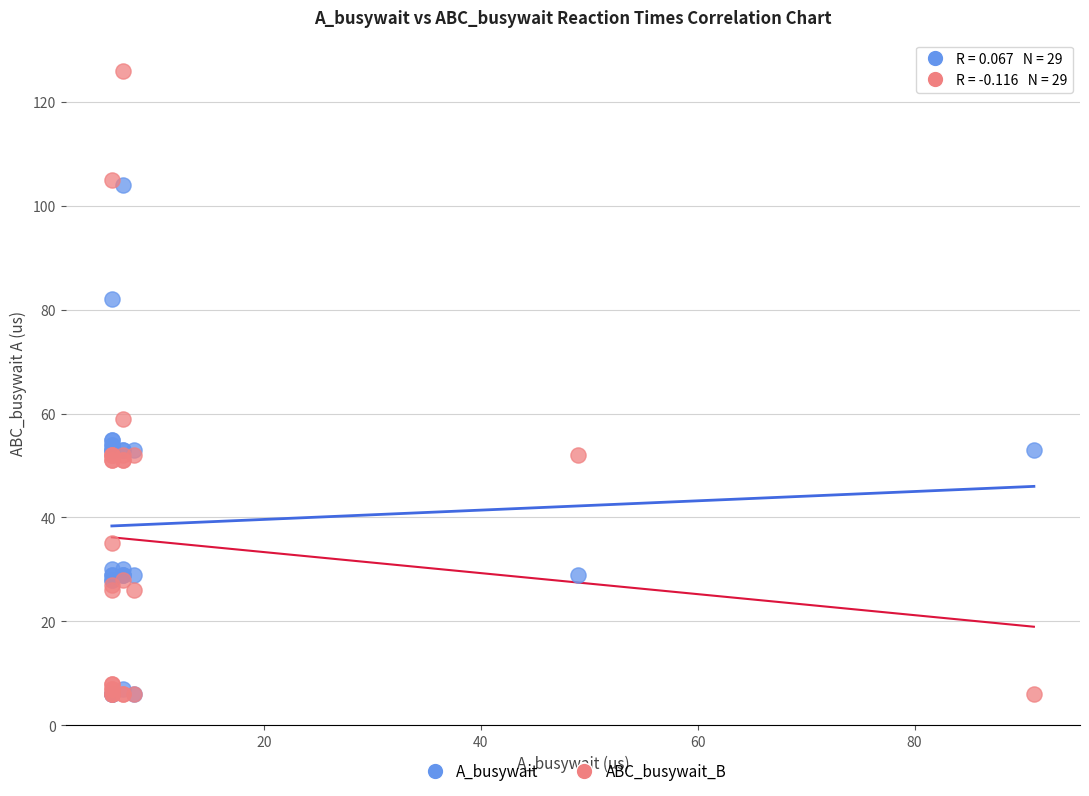

Which series contains the highest Y value?

ABC_busywait_B